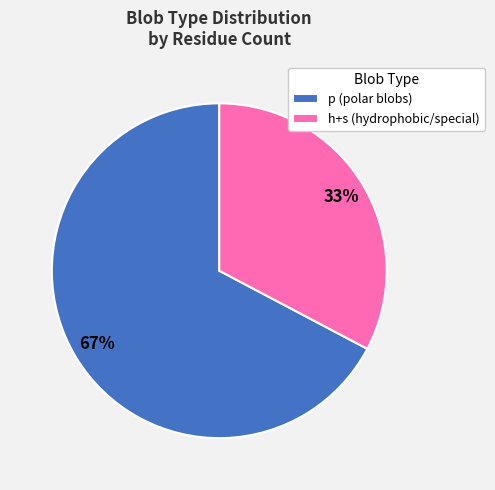

To the nearest percent, what is the combined percentage of h+s (hydrophobic/special) and p (polar blobs)?

100%